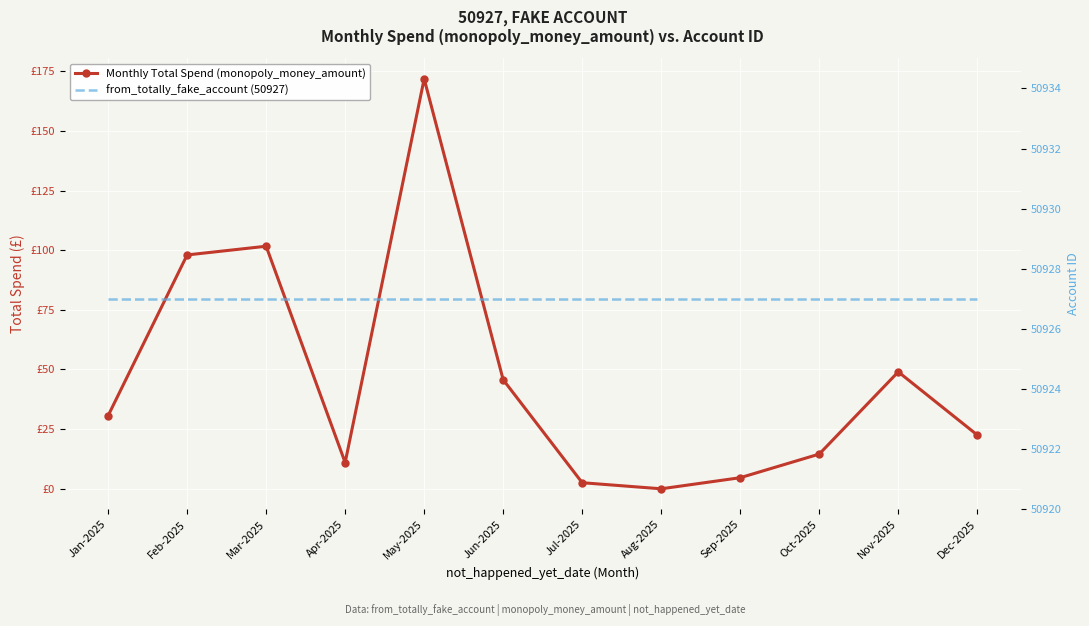

Which series has the widest spread of values?

Monthly Total Spend (monopoly_money_amount)